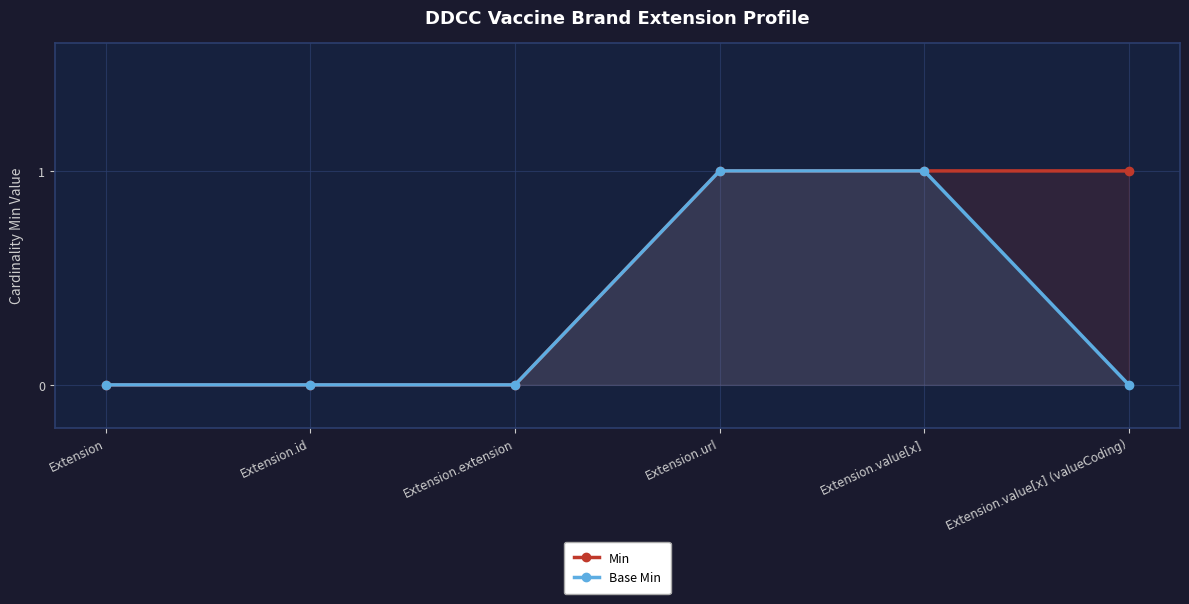

Which series has the largest total across all categories?

Min